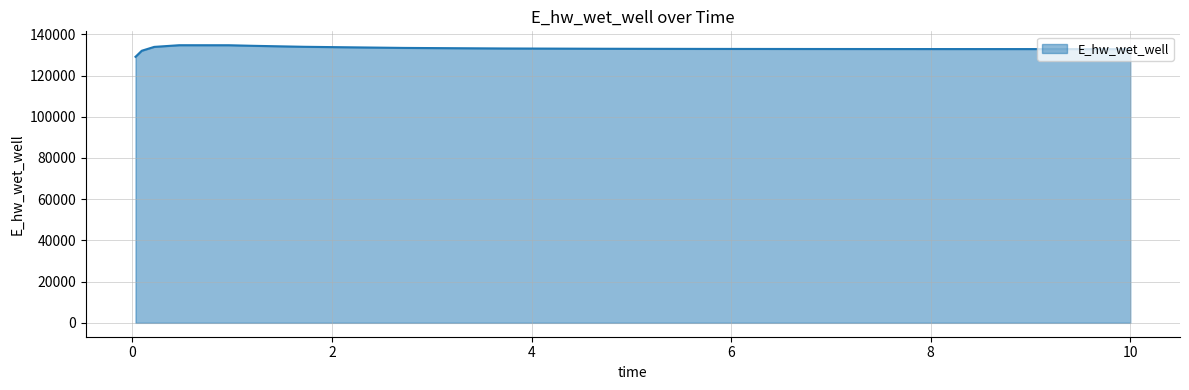

What is the difference between the maximum and minimum values?

5621.2